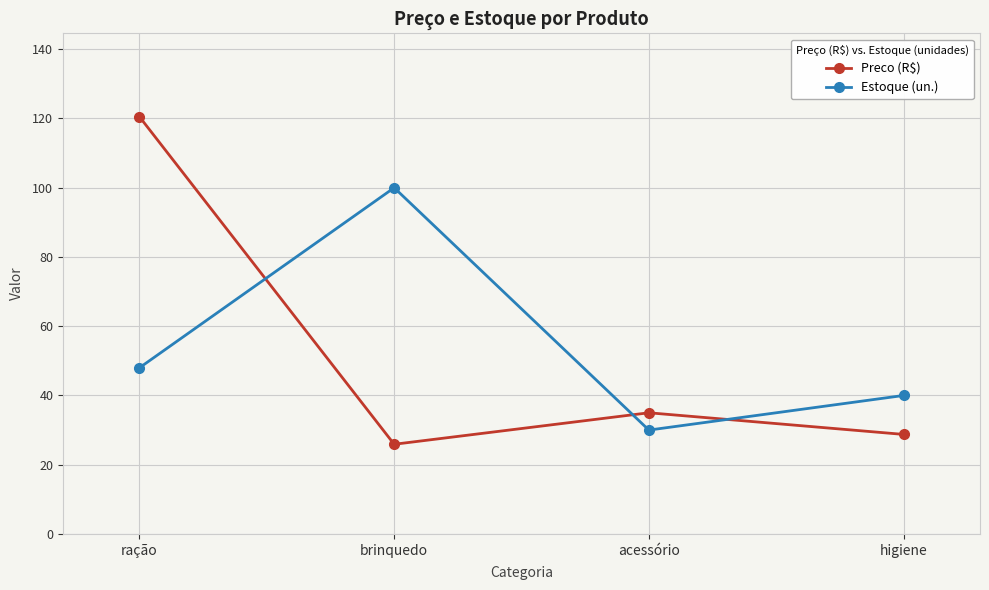

Which series has the widest spread of values?

Preco (R$)